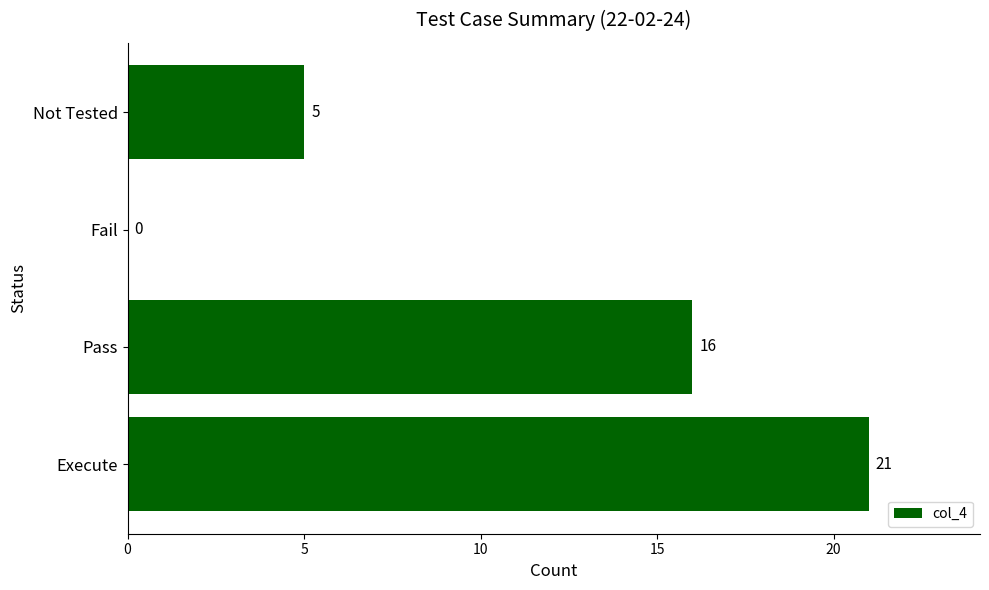

Count the number of data series in this chart.

1